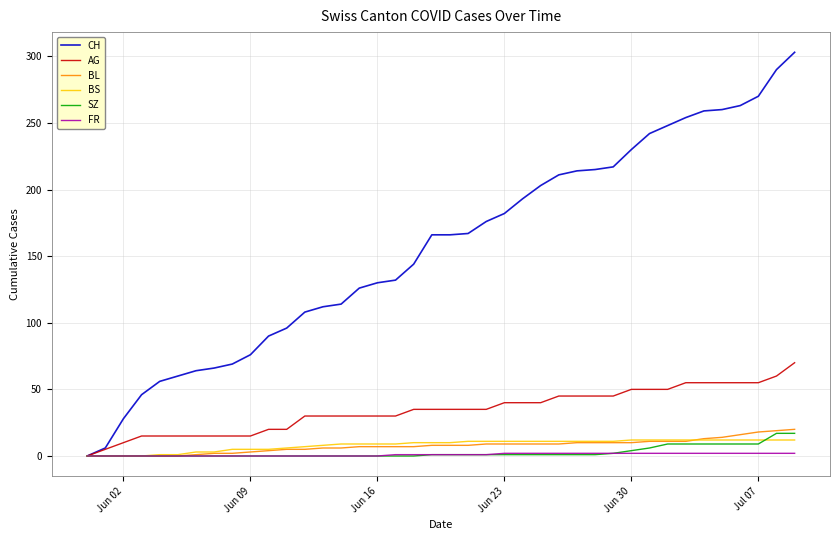

What is the greatest value displayed?

303